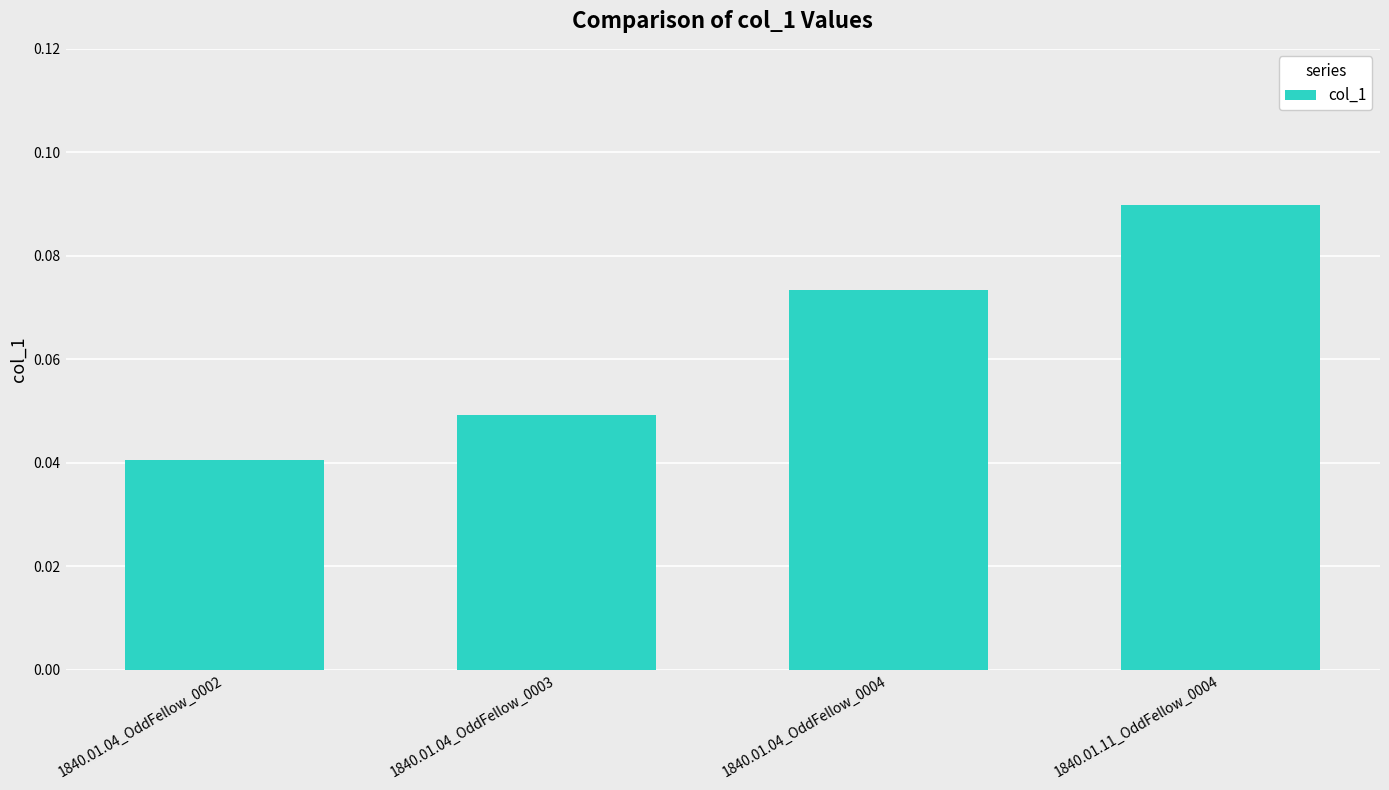

Count the number of data series in this chart.

1